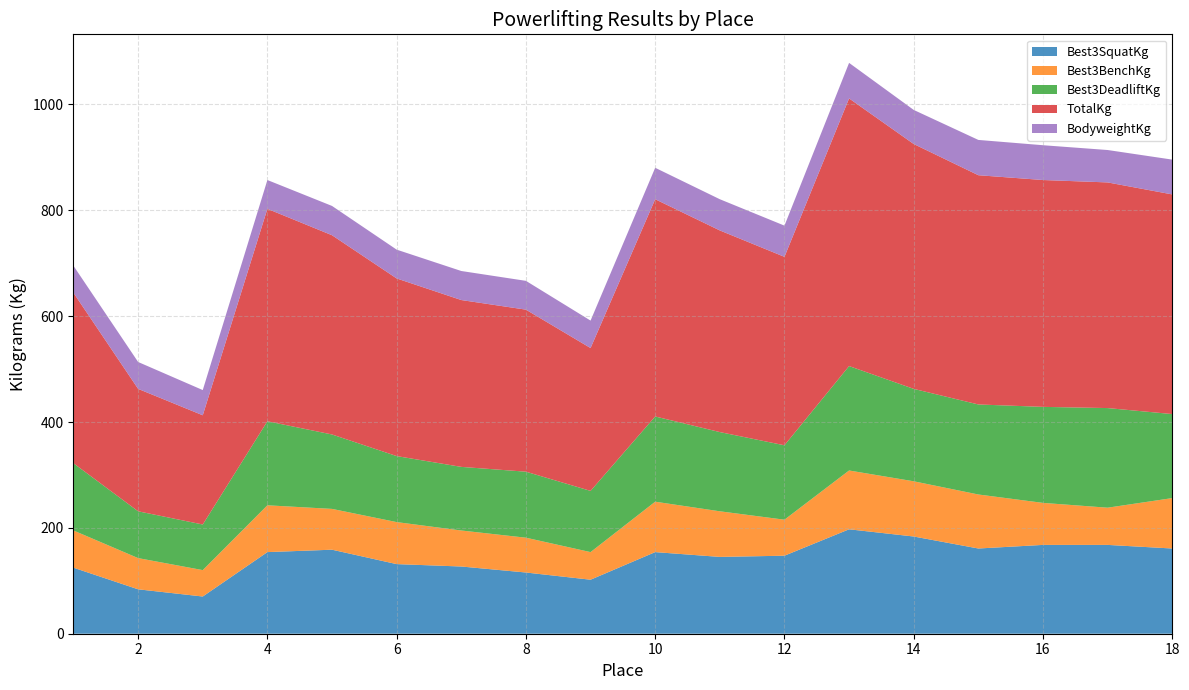

Reading left to right, what are all the values shown in this chart?

Best3SquatKg: 124.7	83.9	70.3	154.2	158.8	131.5	127.0	115.7	102.1	154.2	145.2	147.4	197.3	183.7	161.0	167.8	167.8	161.0
Best3BenchKg: 70.3	59.0	49.9	88.5	77.1	79.4	68.0	65.8	52.2	95.2	86.2	68.0	111.1	104.3	102.1	79.4	70.3	95.2
Best3DeadliftKg: 127.0	88.5	86.2	158.8	140.6	124.7	120.2	124.7	115.7	161.0	149.7	140.6	197.3	174.6	170.1	181.4	188.2	158.8
TotalKg: 322.1	231.3	206.4	401.4	376.5	335.7	315.2	306.2	269.9	410.5	381.0	356.1	505.8	462.7	433.2	428.6	426.4	415.0
BodyweightKg: 51.0	50.8	47.6	54.4	55.3	54.4	54.9	54.4	51.9	59.4	59.0	59.0	67.1	64.4	66.7	65.8	61.2	65.8